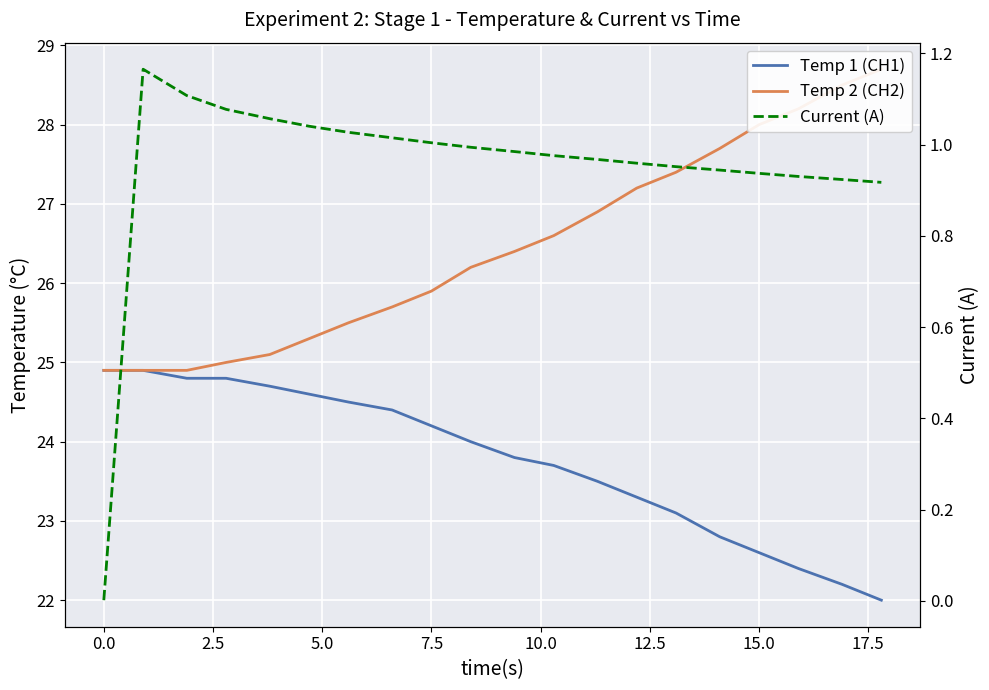

Rank the series by their maximum value, from lowest to highest.

Current (A), Temp 1 (CH1), Temp 2 (CH2)